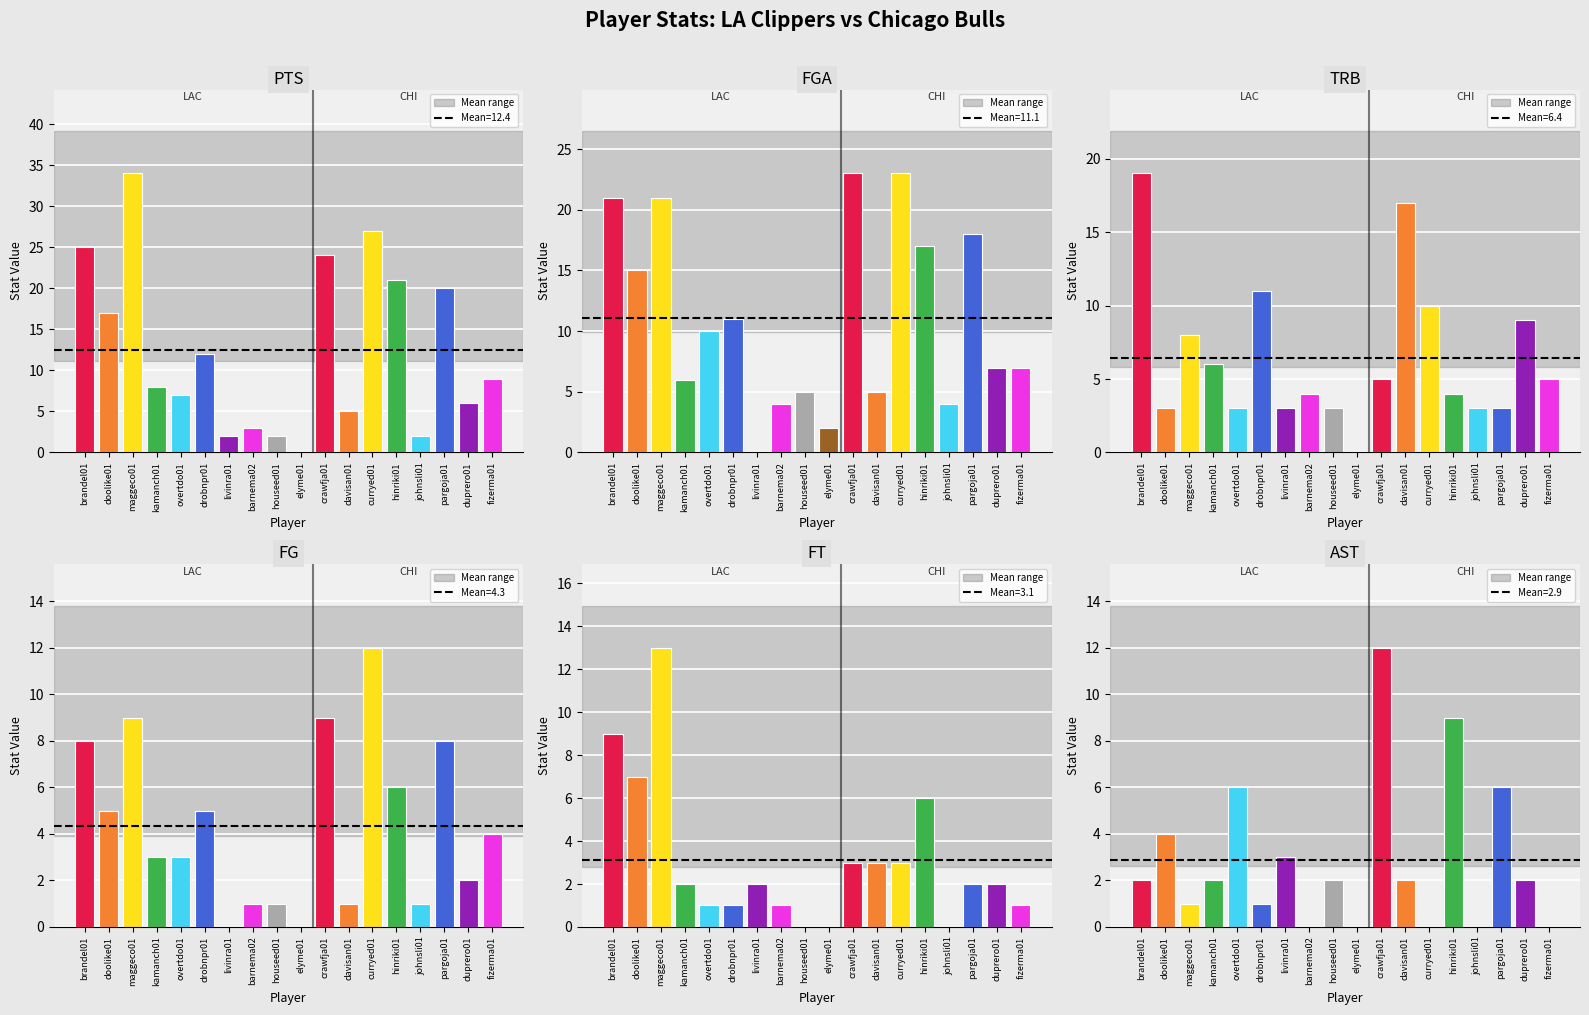

Does the chart contain stacked bars?

No